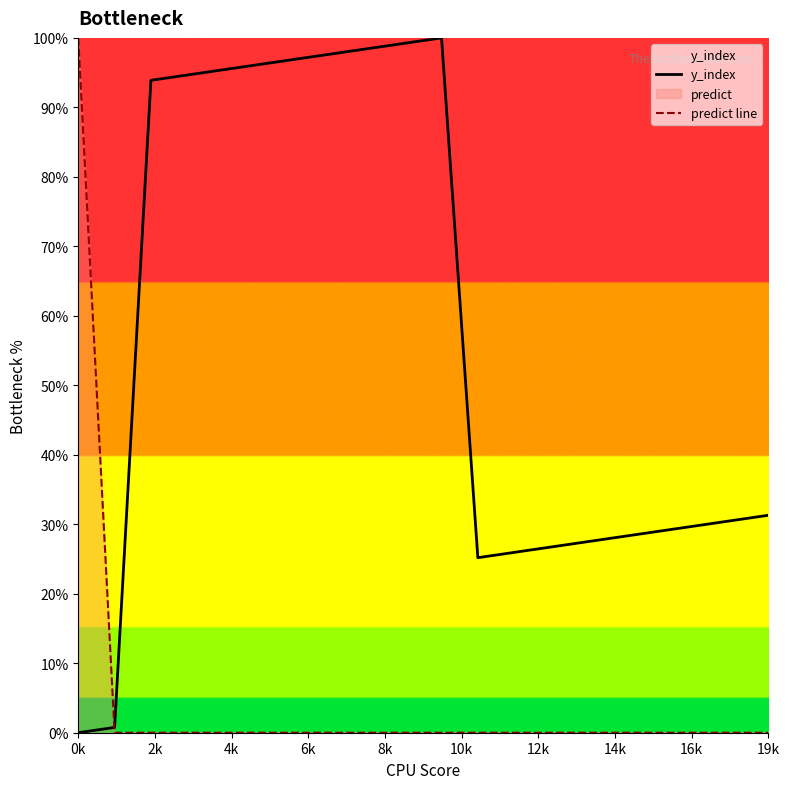

How many lines are shown in the chart?

2